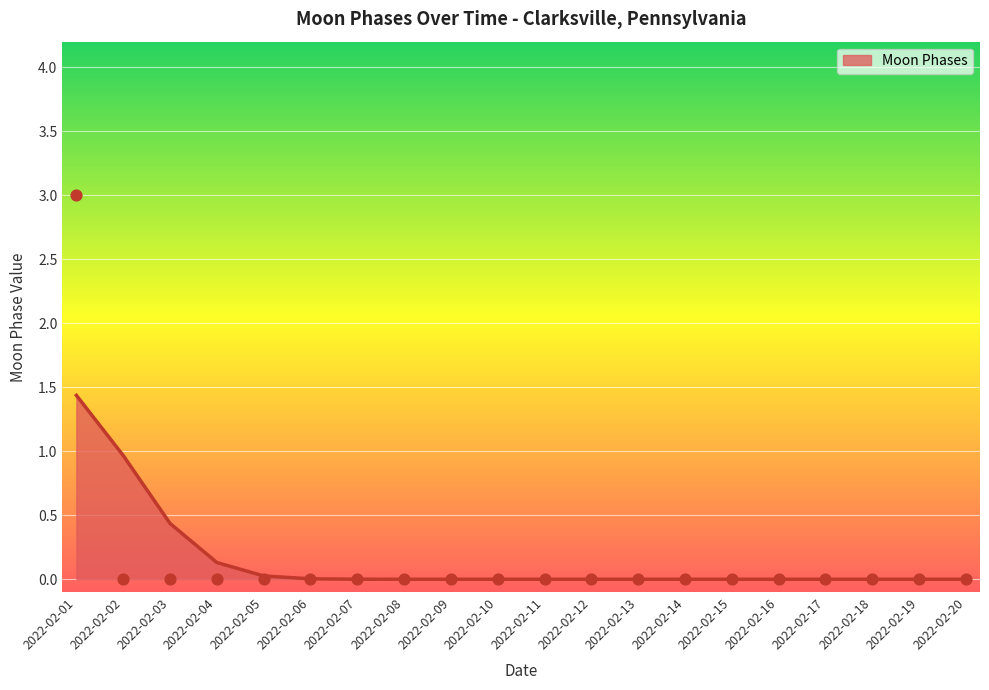

Which has a higher value, 2022-02-05 or 2022-02-01?

2022-02-01